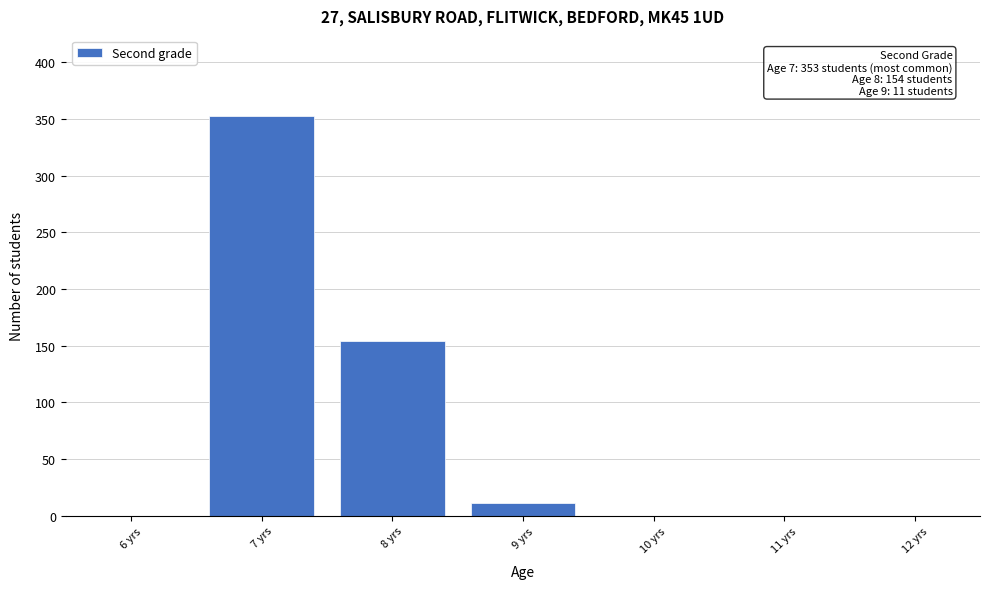

Reading left to right, transcribe all the data shown in this chart.

6 yrs=0	7 yrs=353	8 yrs=154	9 yrs=11	10 yrs=0	11 yrs=0	12 yrs=0